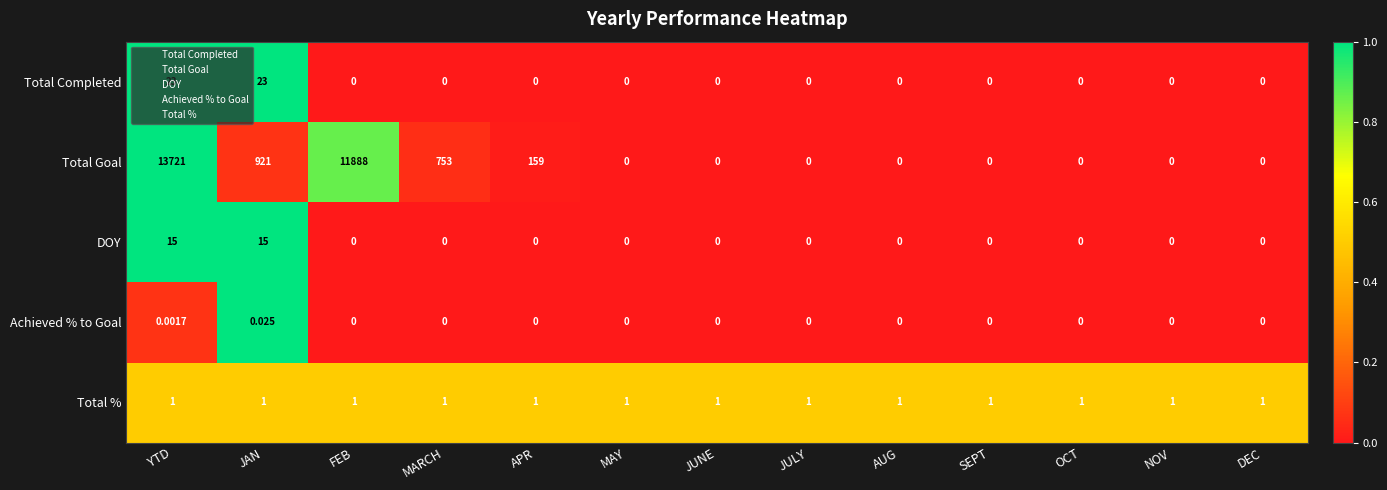

Which series changed the most between JAN and AUG?

Total Goal